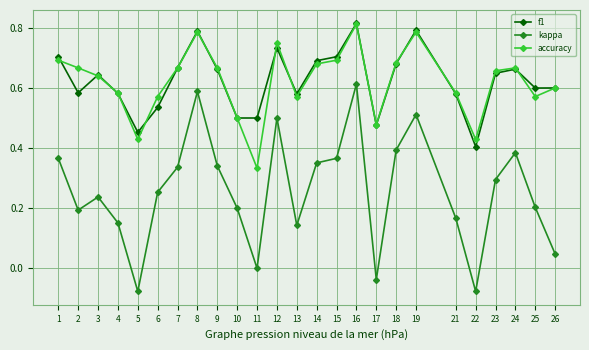

True or false: f1 has a value of 0.6 at 21.

True